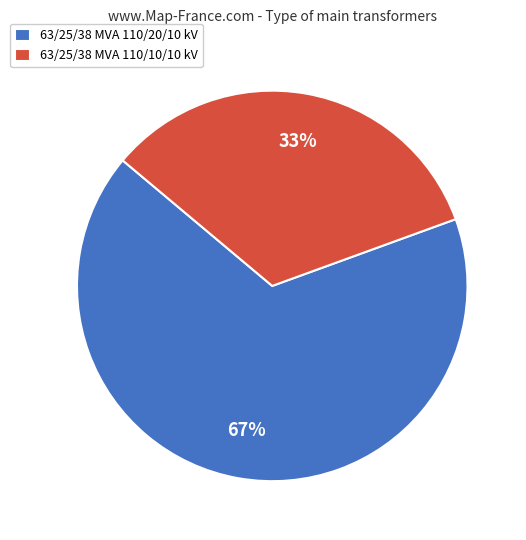

True or false: 63/25/38 MVA 110/20/10 kV accounts for 67% of the total.

True